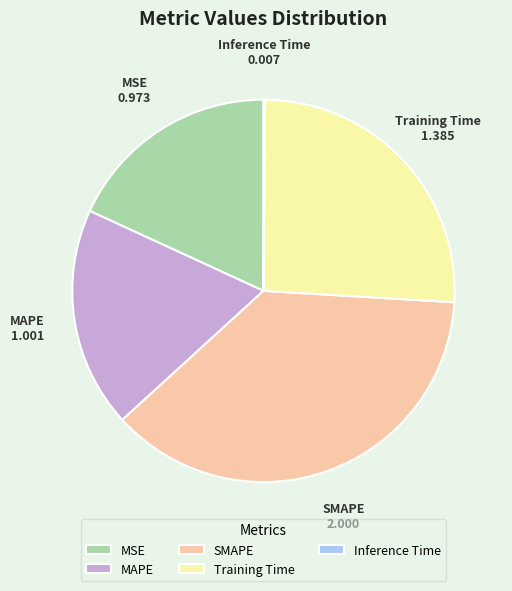

The SMAPE slice represents 43% of the pie. True or false?

False